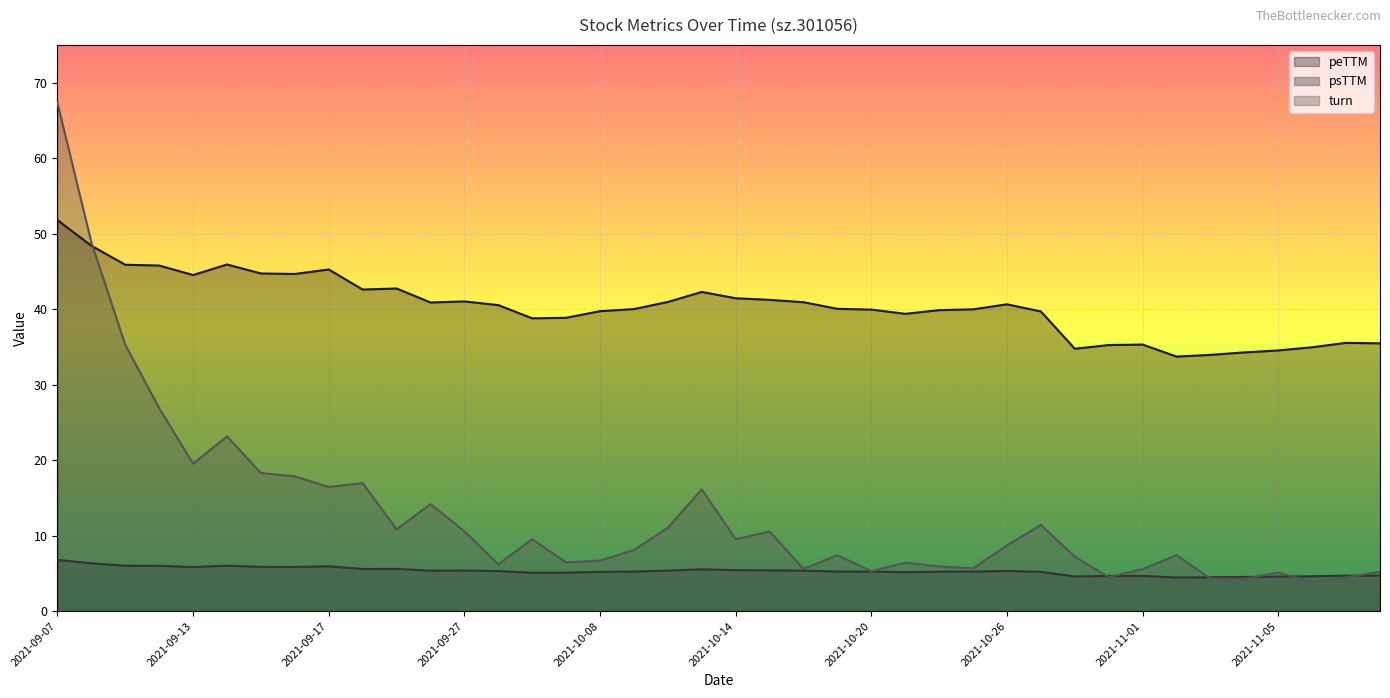

Rank the series at 2021-10-12 from lowest to highest value.

psTTM, turn, peTTM